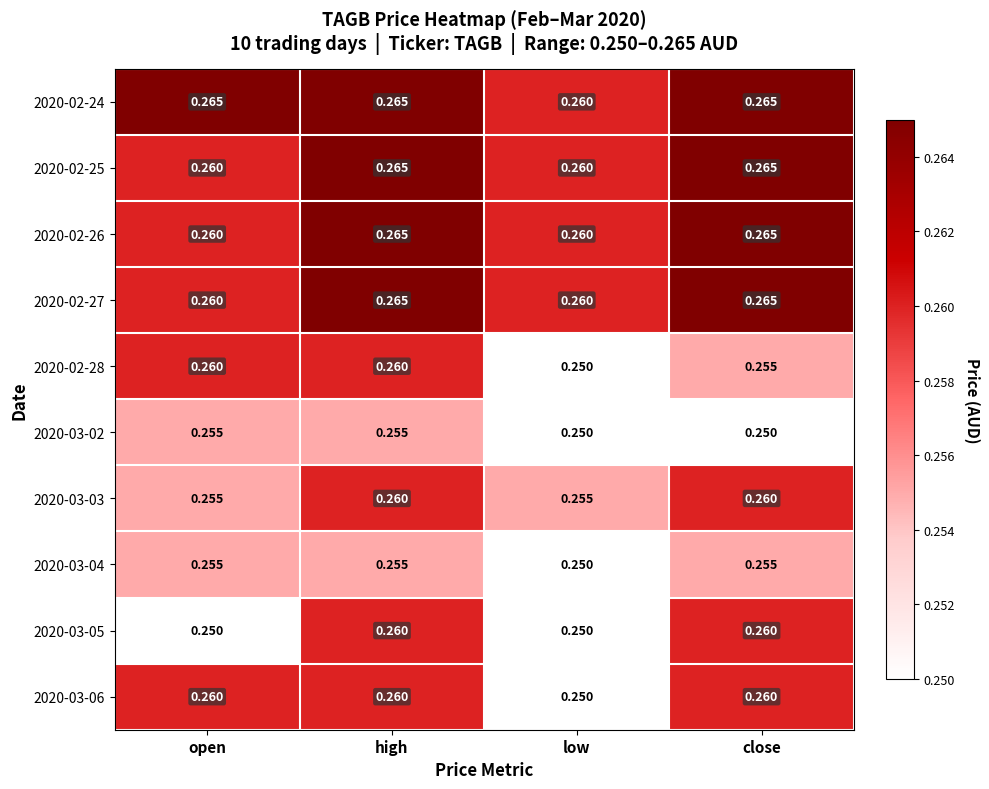

At which category is the sum across all series the highest?

high